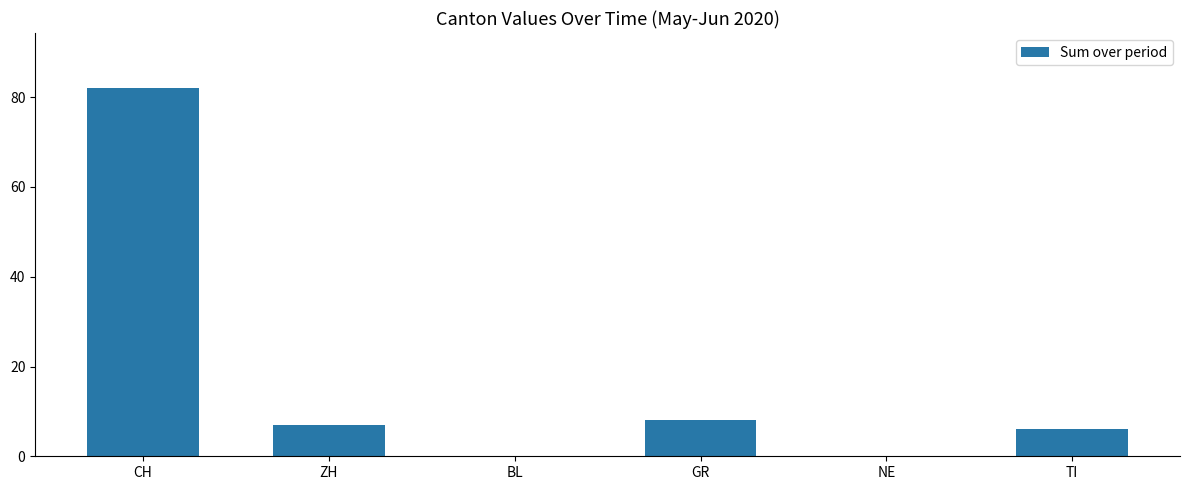

Reading right to left, transcribe all the data shown in this chart.

TI=6	NE=0	GR=8	BL=0	ZH=7	CH=82